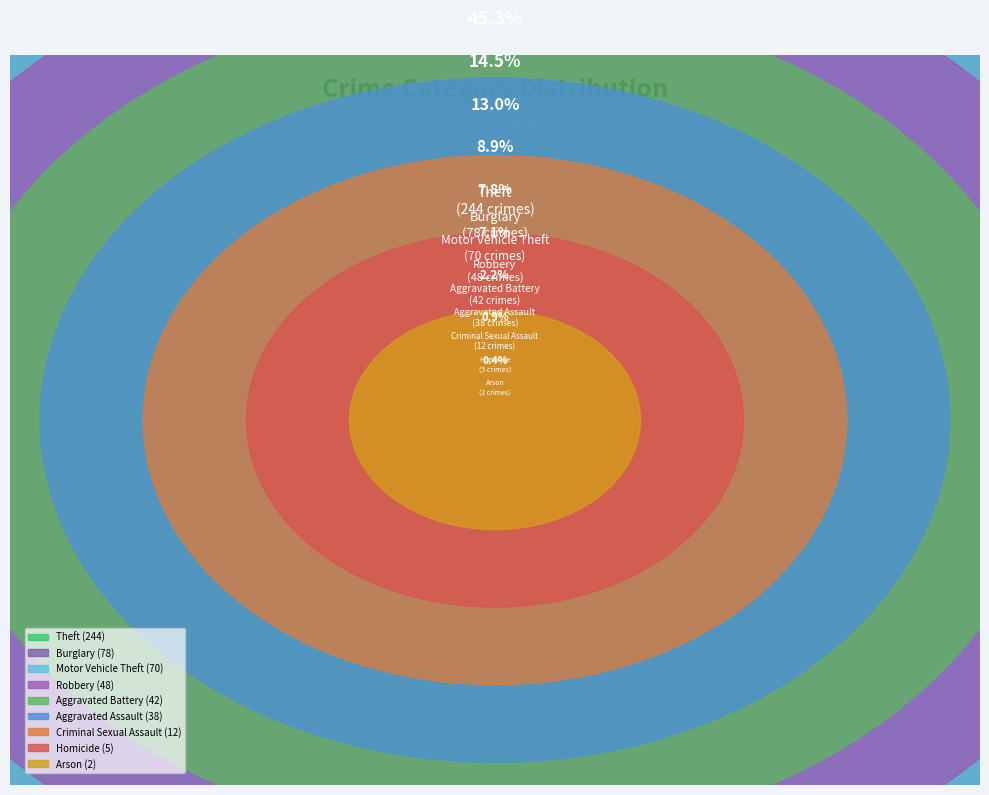

Does Arson account for over 50% of the chart?

No